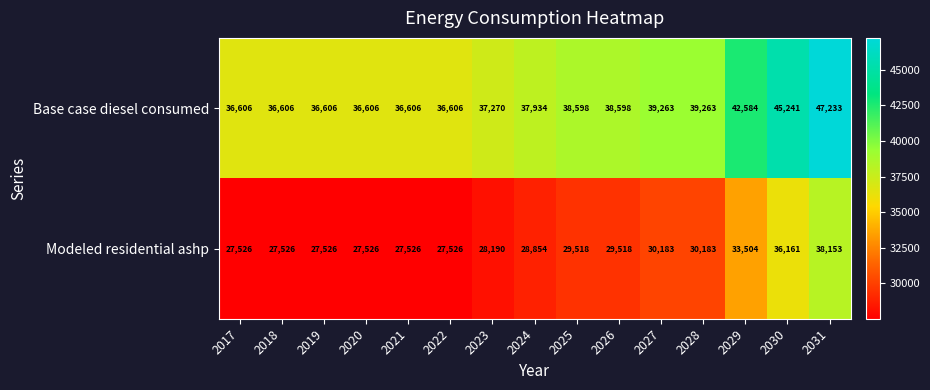

Read the Base case diesel consumed value at 2018, to the nearest 100.

36600